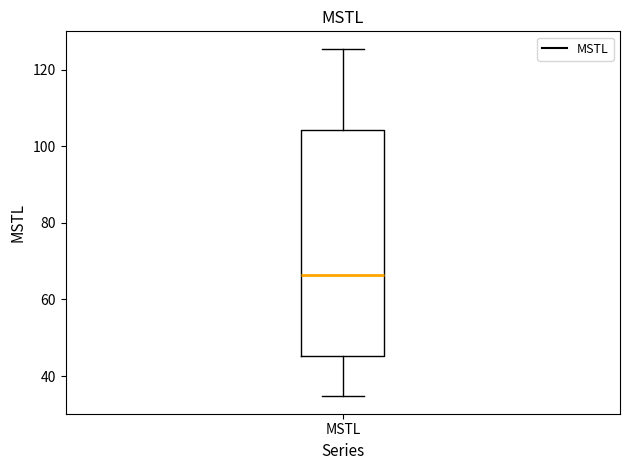

Where is the lower edge of the box for MSTL on the y-axis? The values are not printed on the chart, so give them approximately, as read against the axis.

46